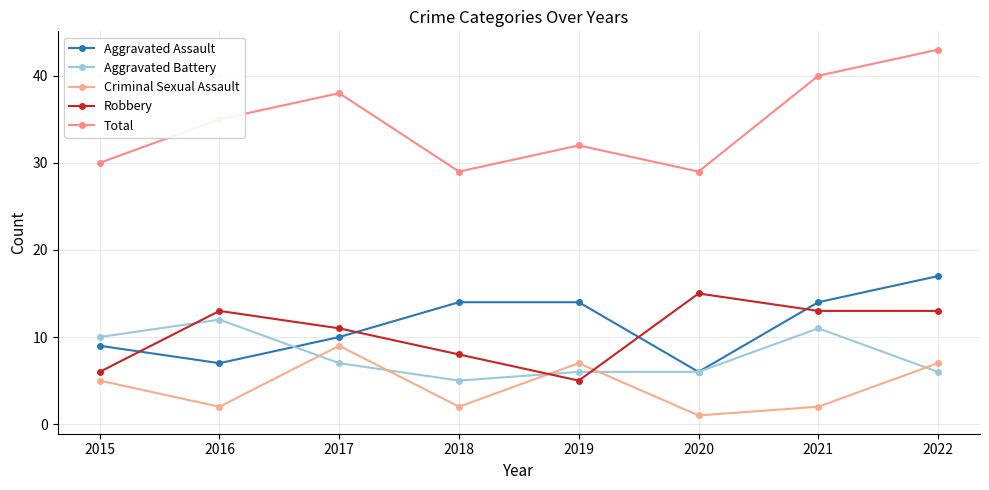

At how many categories does at least one series exceed 13?

8